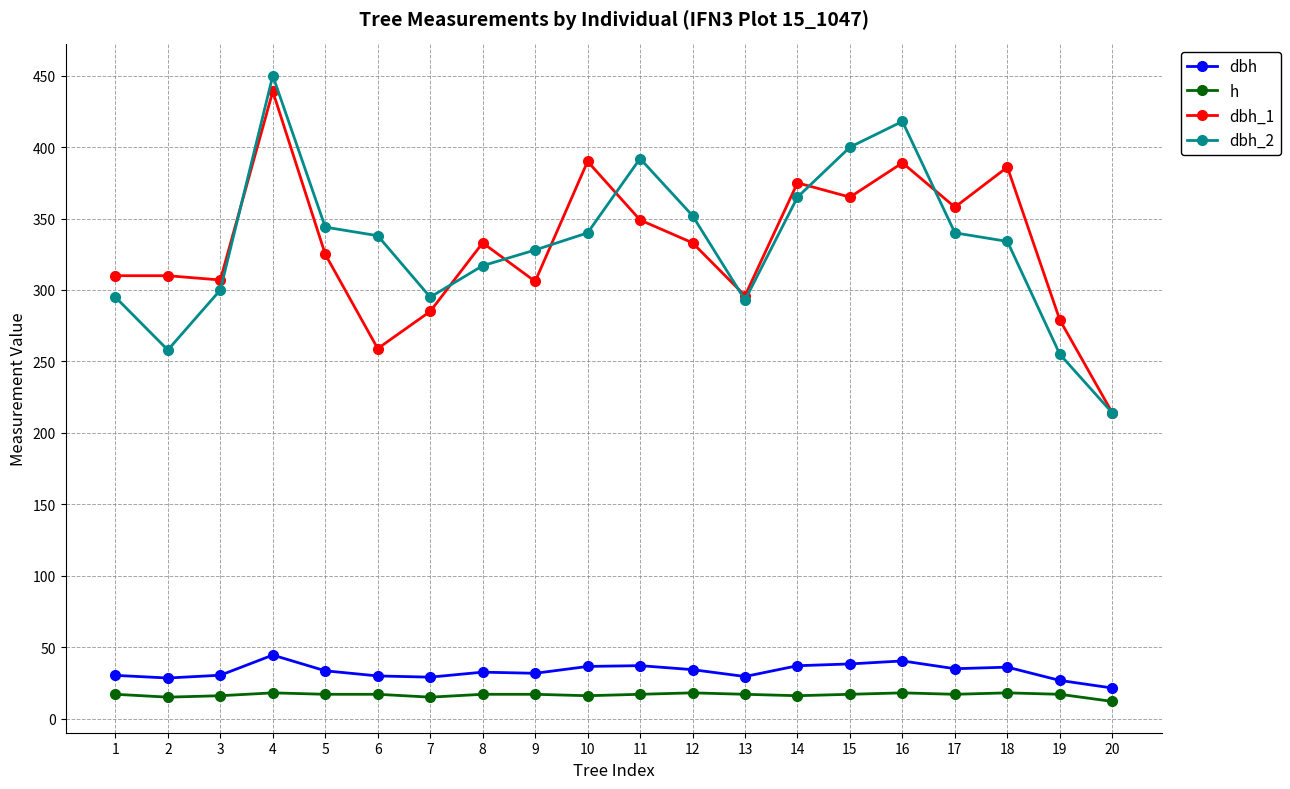

What is the sum of the dbh_2 values at 7 and 12?

647.0